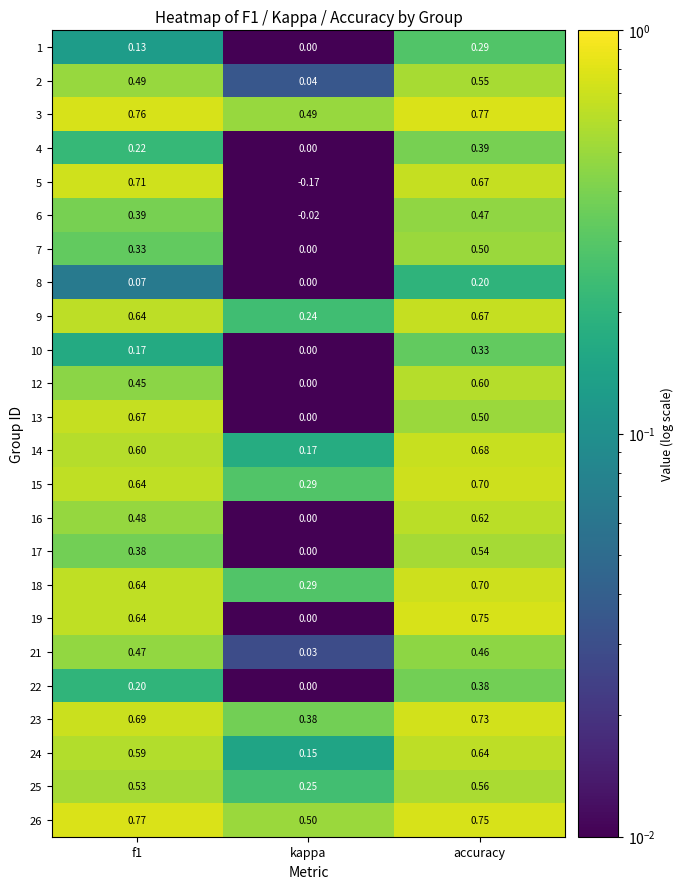

At which label does 14 reach its minimum?

kappa